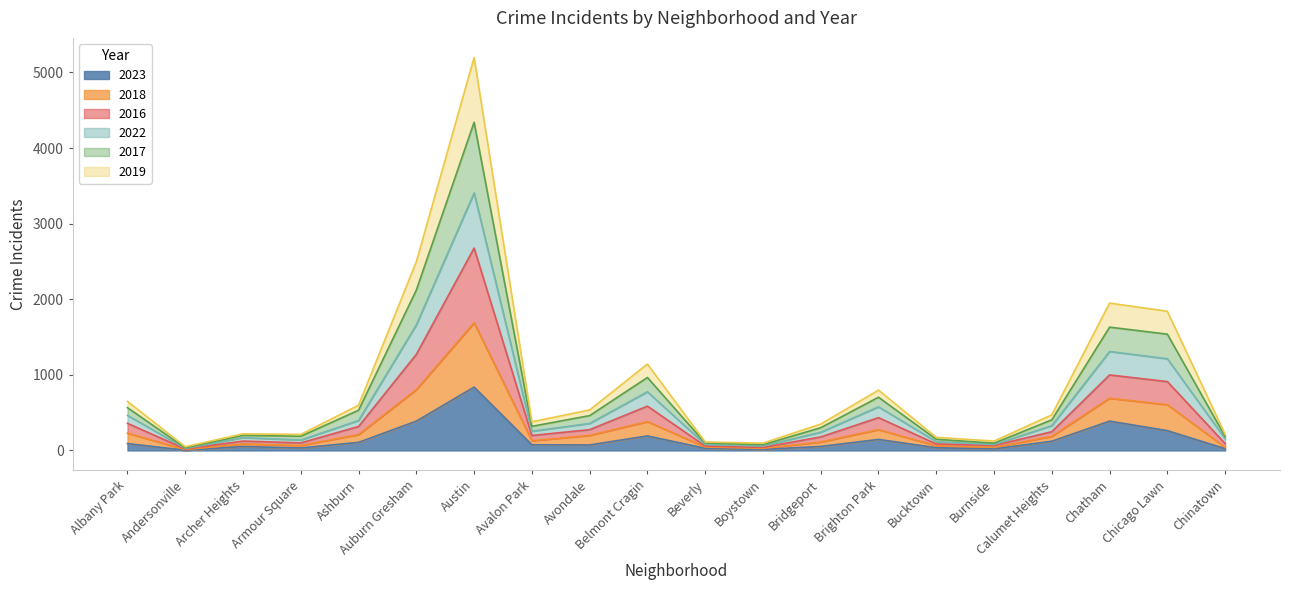

At which label does 2023 reach its peak?

Austin